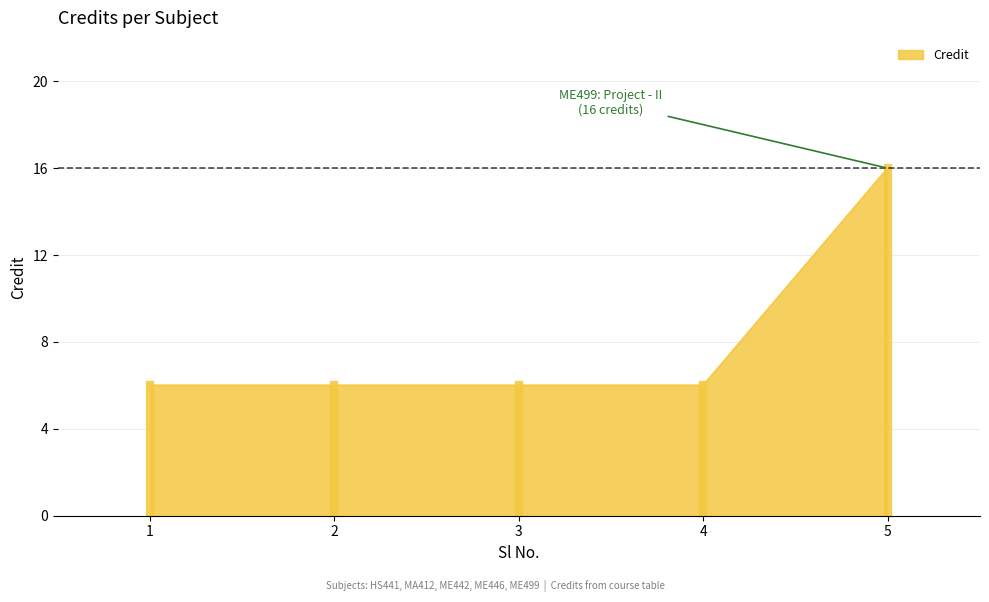

Does the chart have visible grid lines?

Yes